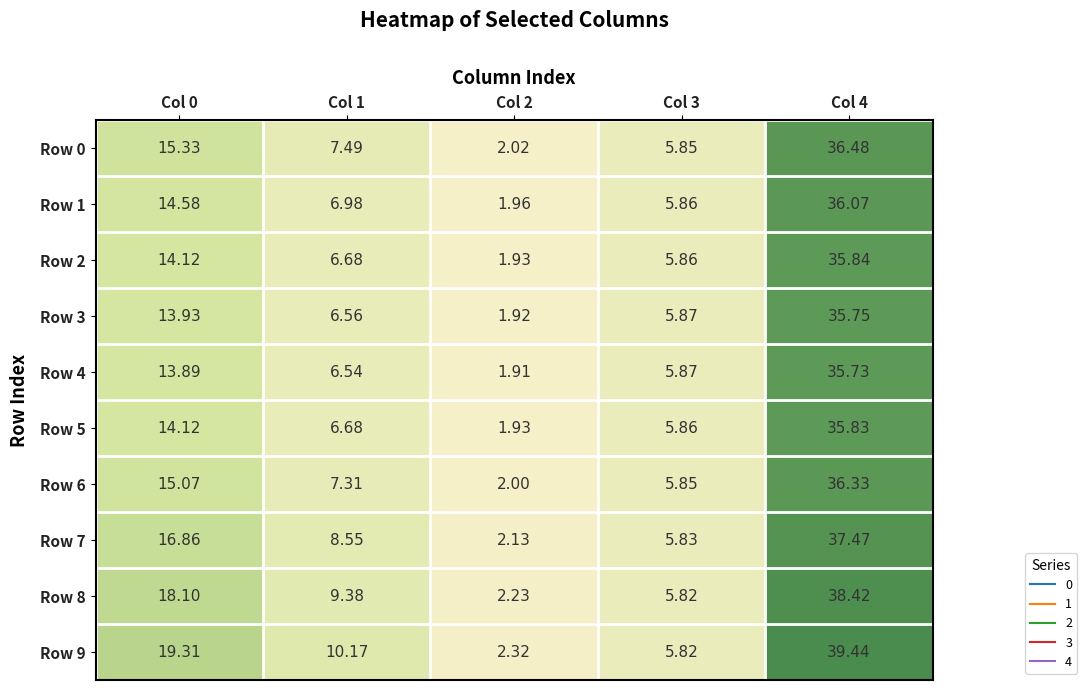

Is the value of Row 1 at Col 3 greater than the value of Row 4 at Col 3?

No